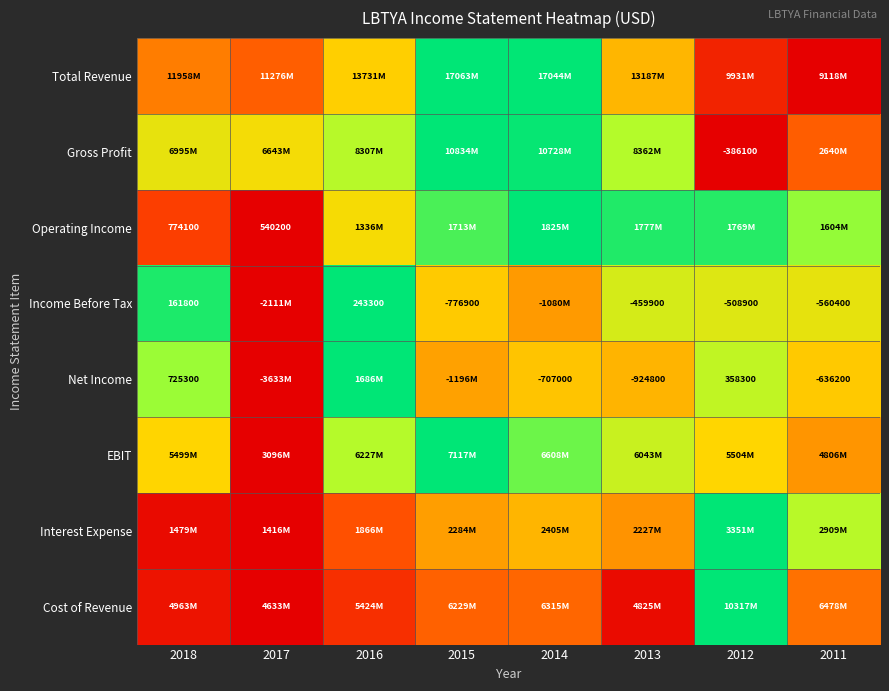

Which label corresponds to the largest value in the chart?

2015